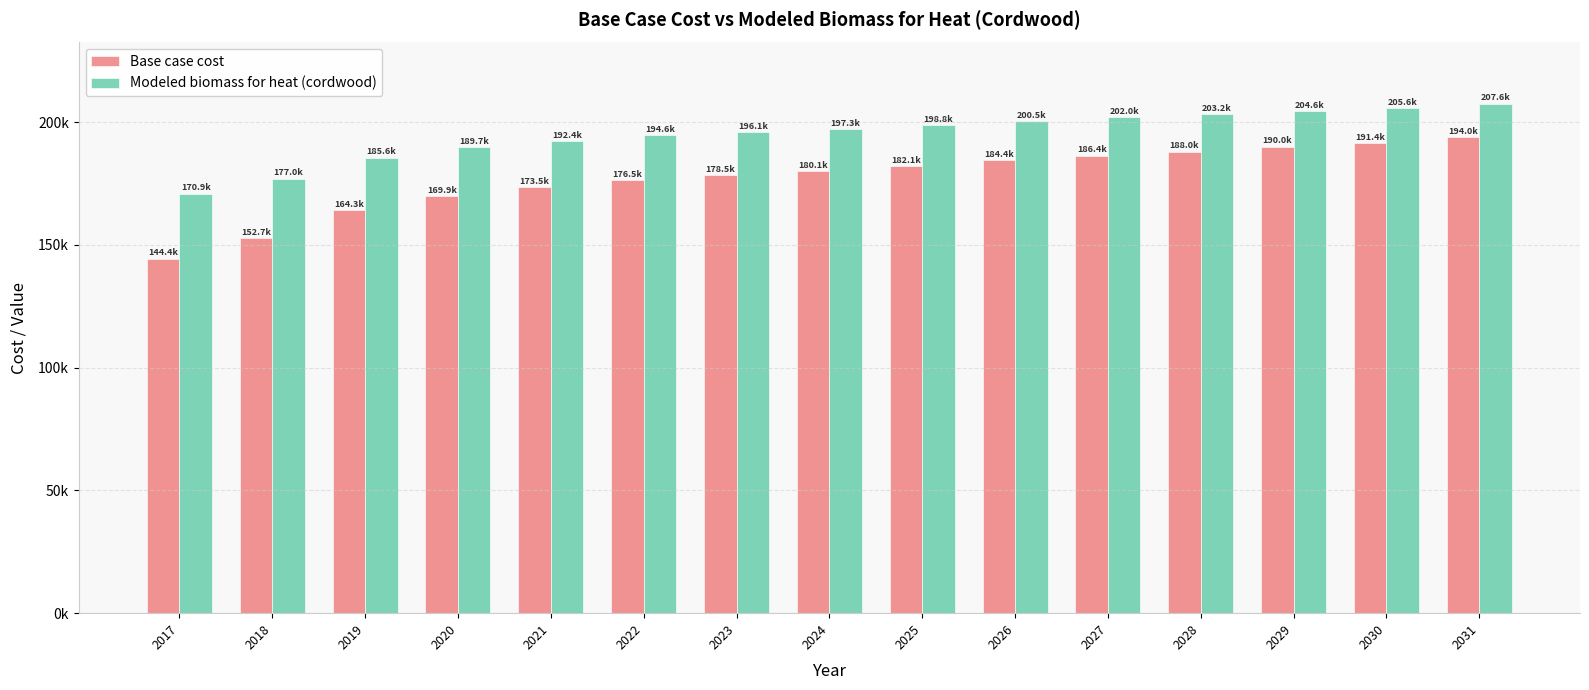

What are all the series names shown in the legend?

Base case cost, Modeled biomass for heat (cordwood)